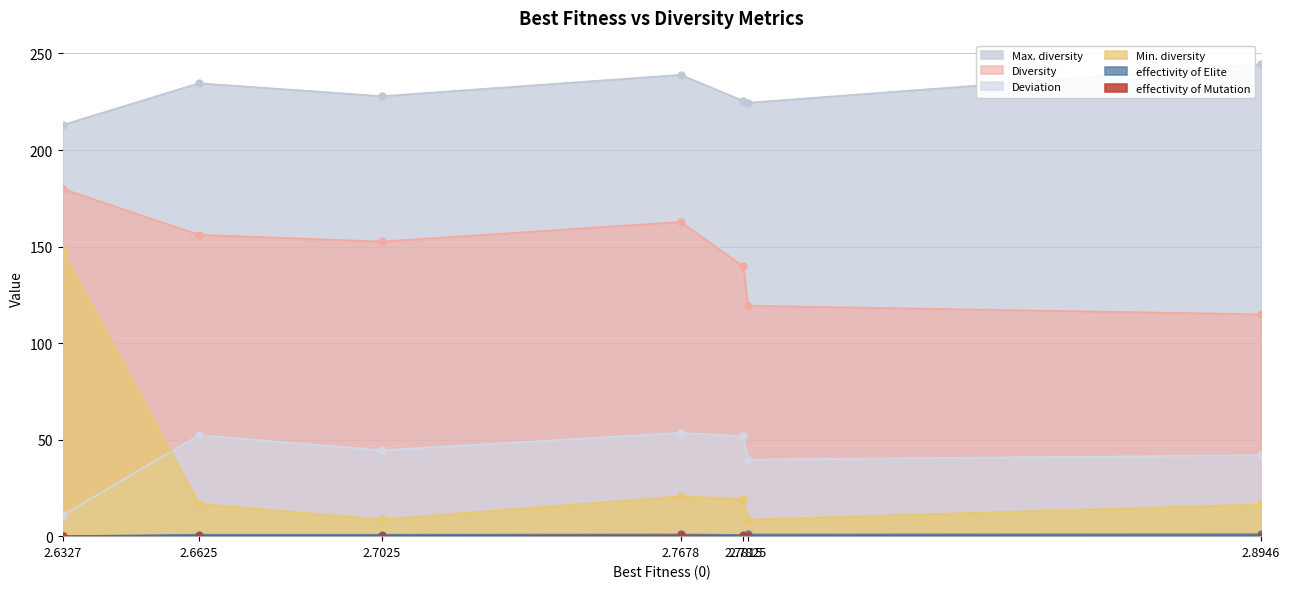

Reading left to right, extract all data points from this chart.

Max. diversity: 2.6327=213.0	2.6625=234.6	2.7025=227.9	2.7678=239.0	2.7815=225.4	2.7825=224.5	2.8946=244.4
Diversity: 2.6327=180.0	2.6625=156.1	2.7025=152.6	2.7678=162.8	2.7815=139.7	2.7825=119.4	2.8946=114.9
Deviation: 2.6327=10.7	2.6625=52.3	2.7025=44.5	2.7678=53.5	2.7815=51.8	2.7825=39.7	2.8946=41.9
Min. diversity: 2.6327=147.9	2.6625=16.8	2.7025=8.7	2.7678=20.6	2.7815=19.3	2.7825=8.6	2.8946=16.4
effectivity of Elite: 2.6327=0.0	2.6625=0.8	2.7025=0.8	2.7678=0.9	2.7815=0.6	2.7825=0.9	2.8946=1.0
effectivity of Mutation: 2.6327=0.0	2.6625=0.1	2.7025=0.1	2.7678=0.3	2.7815=0.1	2.7825=0.0	2.8946=0.0